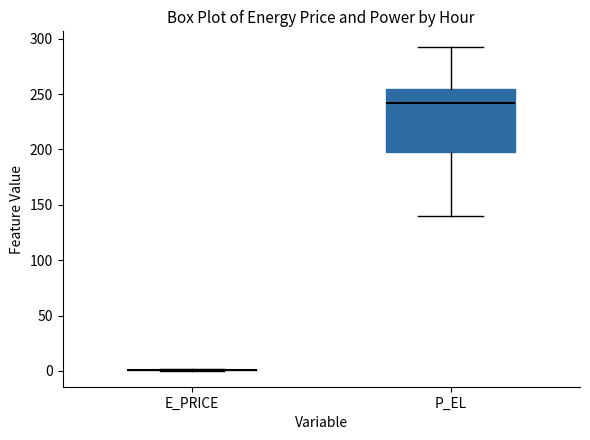

Reading left to right, read every box against the y-axis: the position of its median line, the range the box covers, and the ends of its whiskers. The values are not printed on the chart, so give them approximately, as read against the axis.

E_PRICE: box collapsed to a line at 0, whiskers 0 to 0
P_EL: median 240, box 195 to 255, whiskers 140 to 290